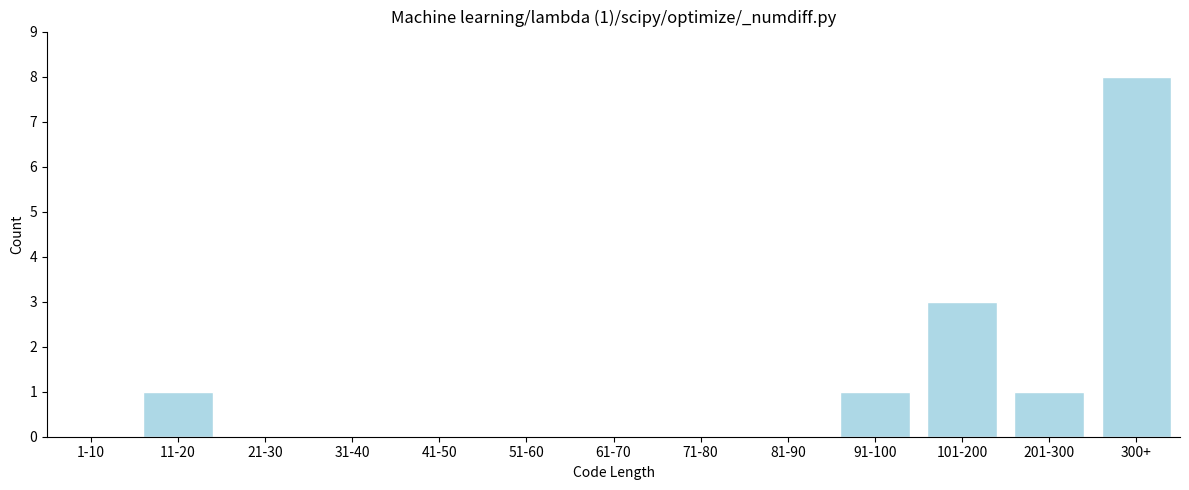

Reading left to right, what are all the values shown in this chart?

1-10=0	11-20=1	21-30=0	31-40=0	41-50=0	51-60=0	61-70=0	71-80=0	81-90=0	91-100=1	101-200=3	201-300=1	300+=8